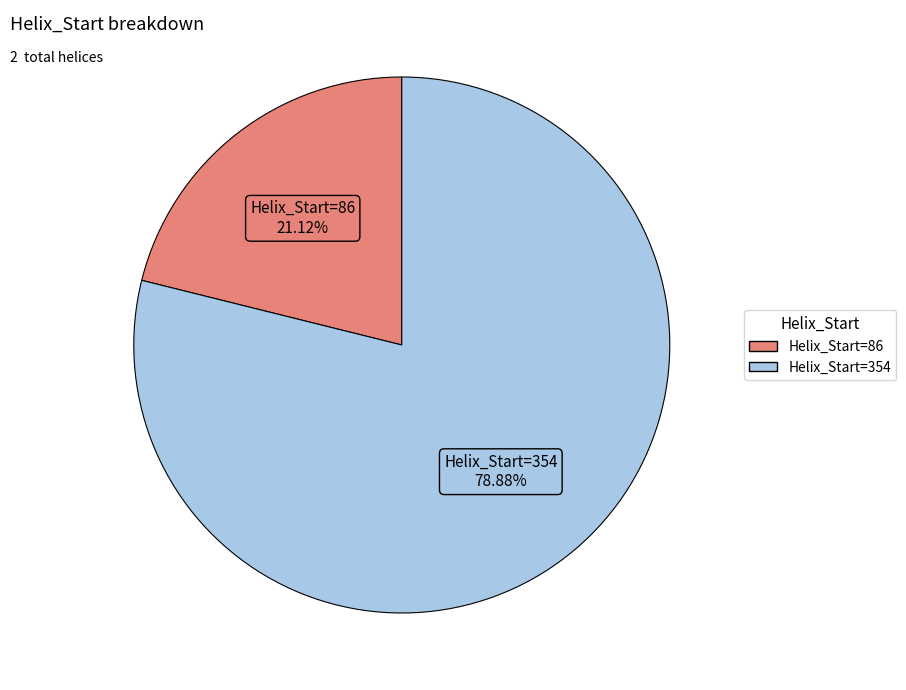

Does any single category account for the majority?

Yes